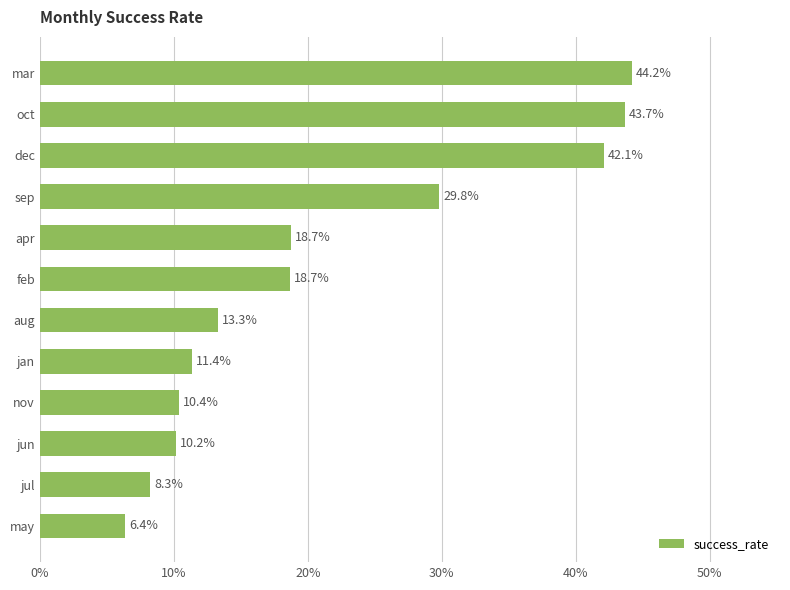

What is the minimum value shown in the chart?

0.1